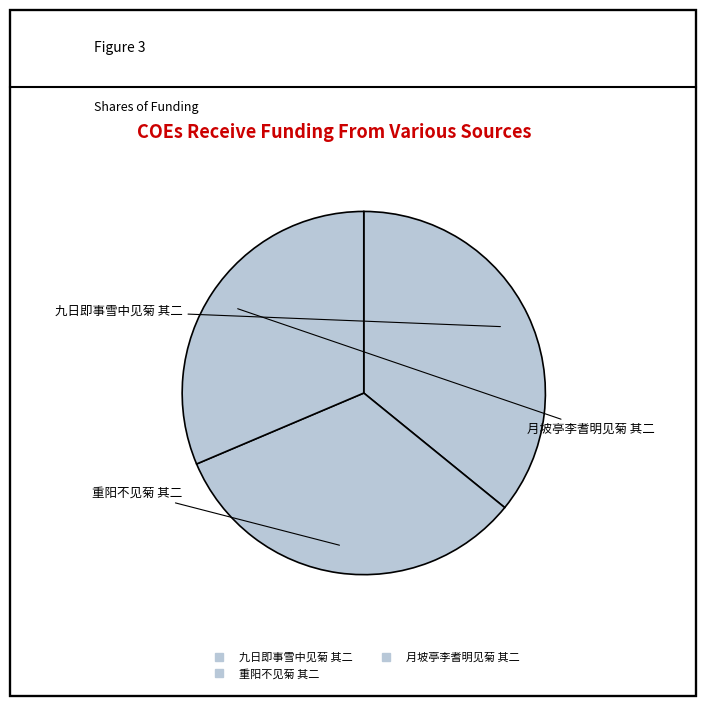

True or false: 重阳不见菊 其二 accounts for 33% of the total.

True